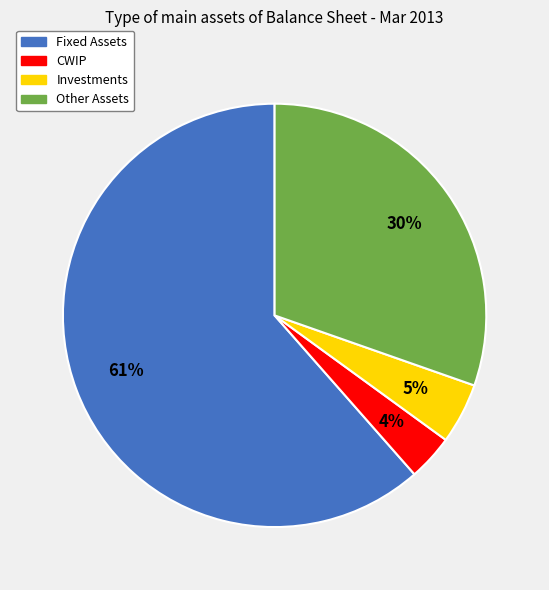

True or false: Fixed Assets accounts for 61% of the total.

True